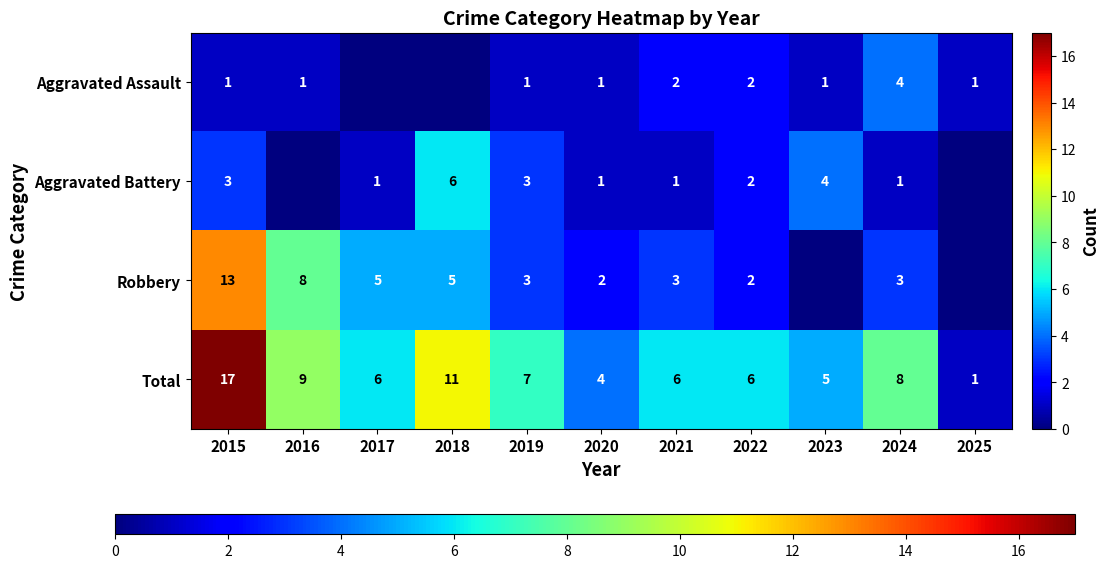

At 2024, list the series in order from largest to smallest.

Total, Aggravated Assault, Robbery, Aggravated Battery